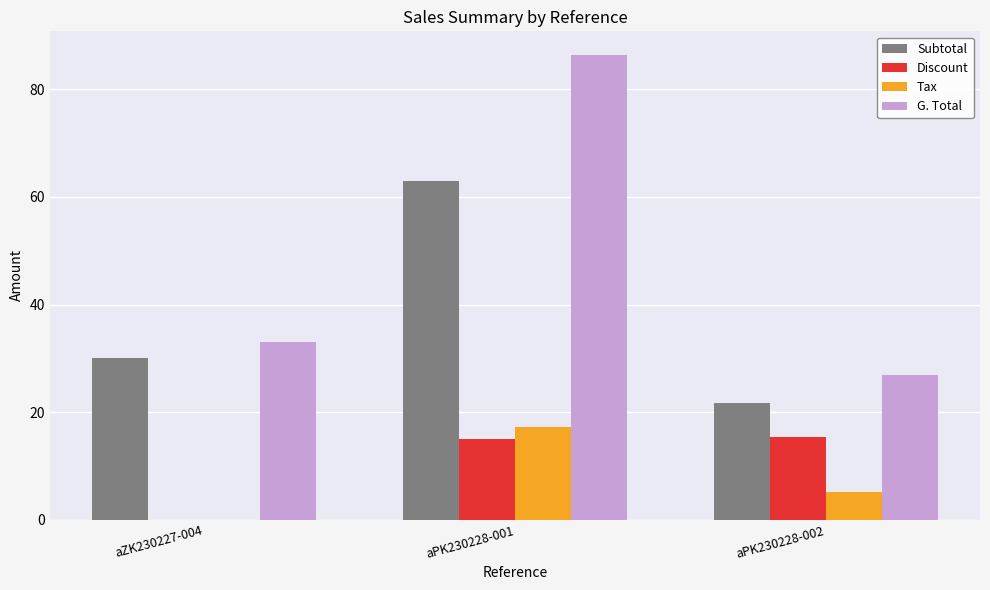

Where is G. Total nearest to the value 56?

aZK230227-004